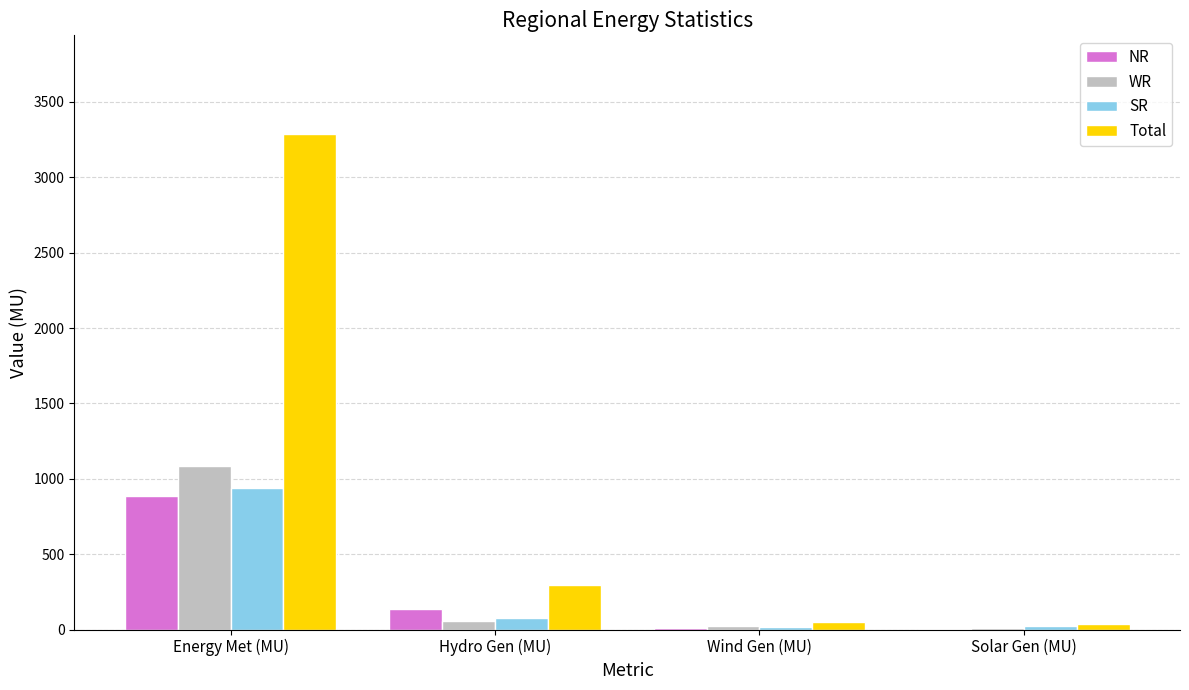

How many series are shown in this chart?

4